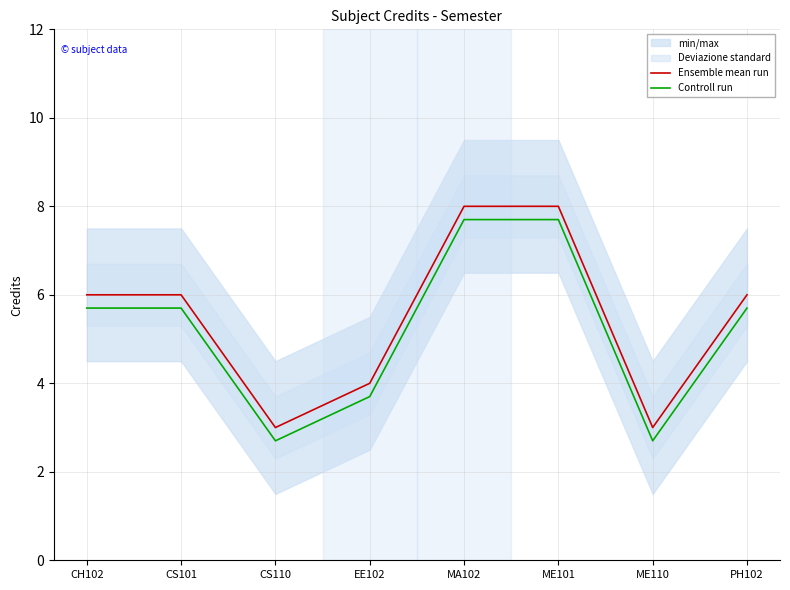

What is the label of the 2nd point from the left?

CS101